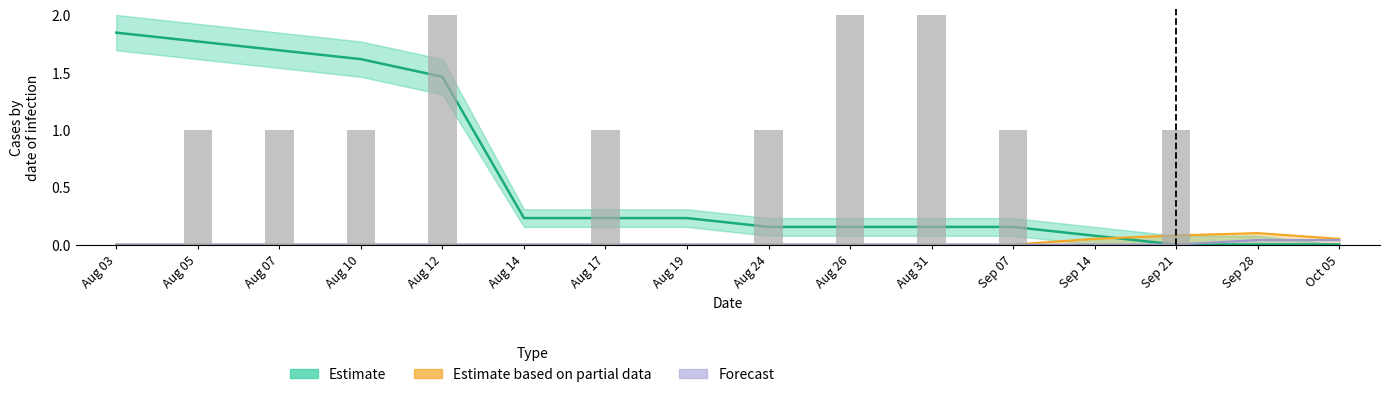

How many positive values does the Estimate series have?

13